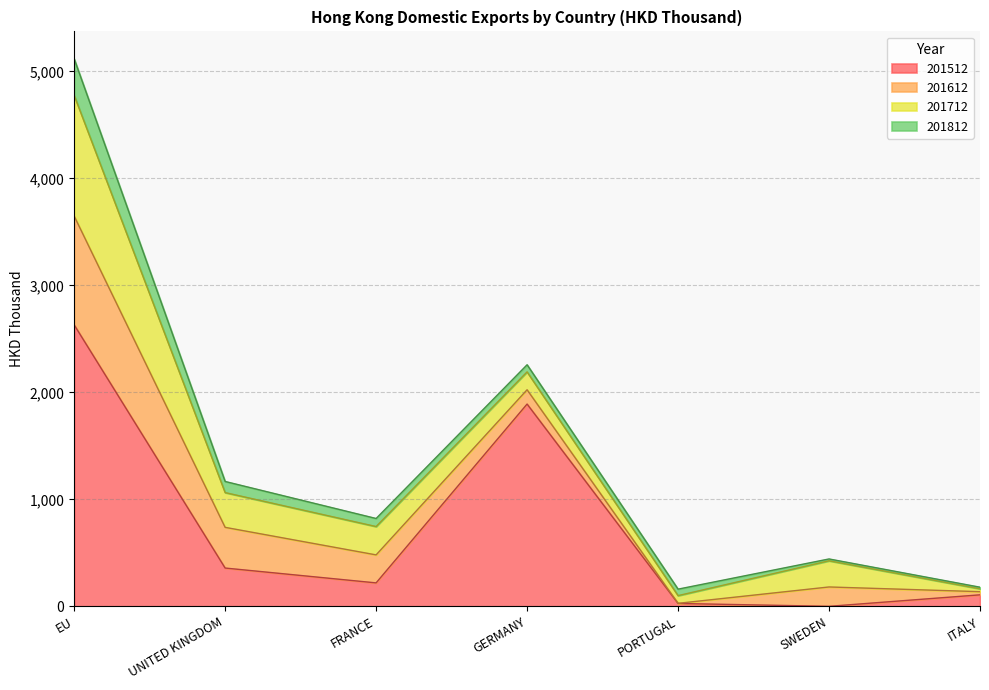

What is the spread (max minus min) of values at ITALY?

92.5